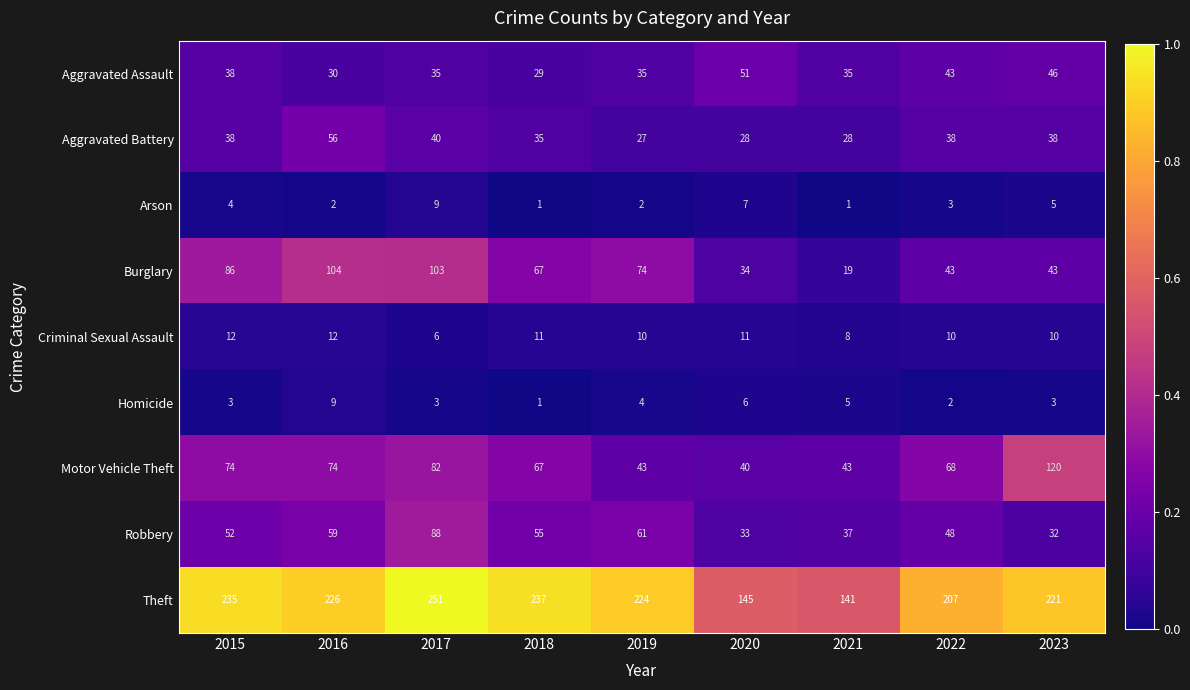

Which series changed the most between 2017 and 2018?

Burglary